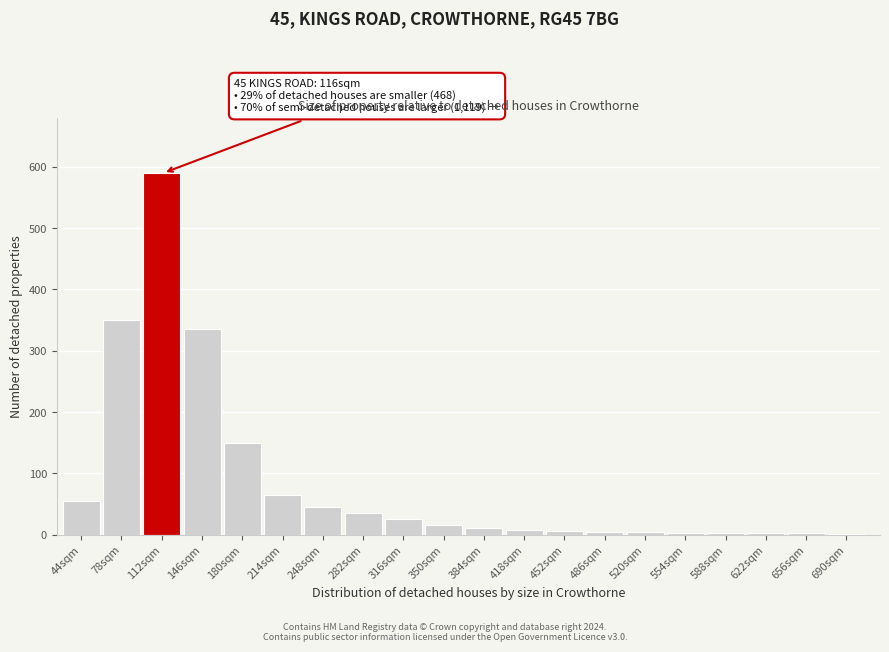

At which label is the value closest to 295?

146sqm